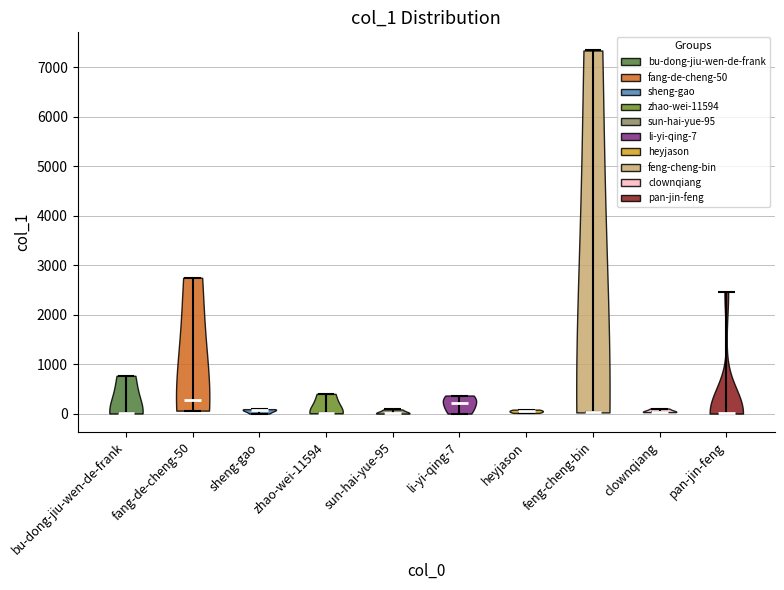

Reading left to right, read every violin against the y-axis: where its median line is, and the lowest and highest points it reaches. The values are not printed on the chart, so give them approximately, as read against the axis.

bu-dong-jiu-wen-de-frank: median line 0, lowest point 0, highest point 800
fang-de-cheng-50: median line 300, lowest point 100, highest point 2700
sheng-gao: median line 100, lowest point 0, highest point 100
zhao-wei-11594: median line 0, lowest point 0, highest point 400
sun-hai-yue-95: median line 0, lowest point 0, highest point 100
li-yi-qing-7: median line 200, lowest point 0, highest point 400
heyjason: median line 0, lowest point 0, highest point 100
feng-cheng-bin: median line 0, lowest point 0, highest point 7300
clownqiang: median line 0, lowest point 0, highest point 100
pan-jin-feng: median line 0, lowest point 0, highest point 2500